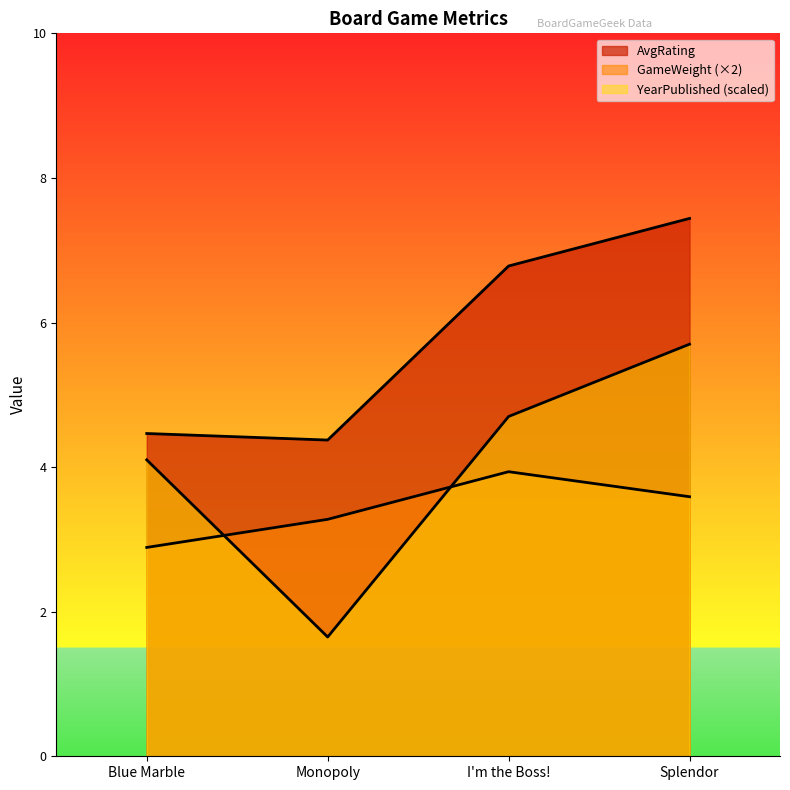

At which category does the chart reach its minimum across all series?

Monopoly